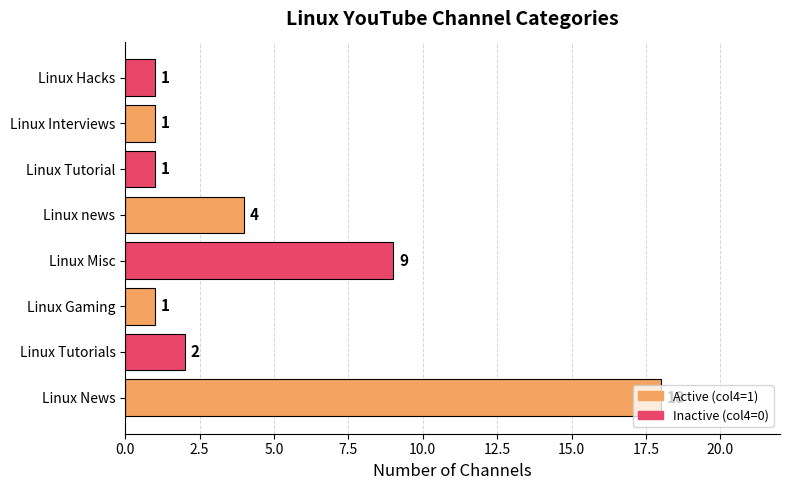

True or false: the data shows 2 at Linux Hacks.

False